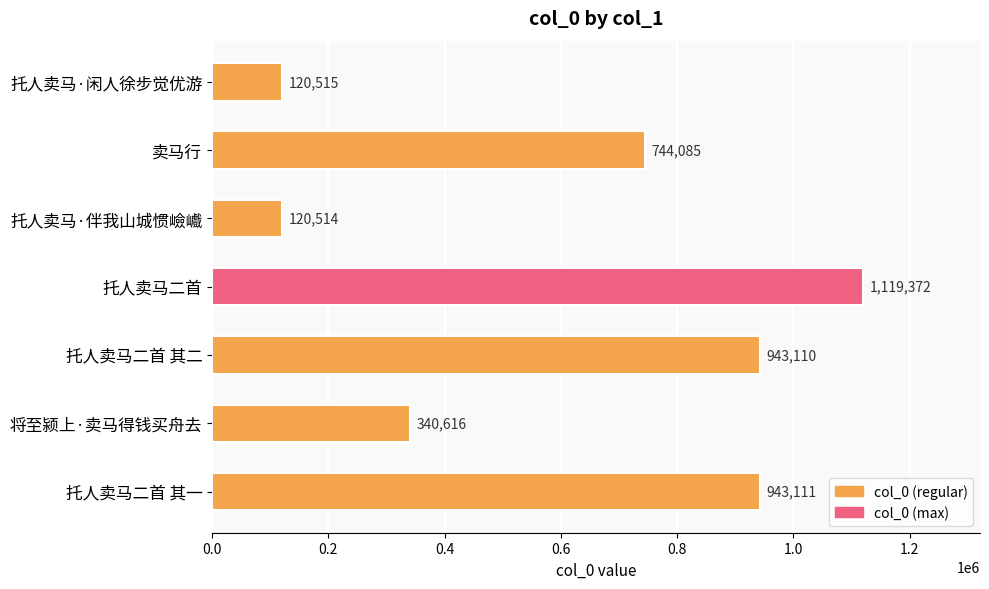

List the labels in order of value, smallest first.

托人卖马·伴我山城惯嶮巇, 托人卖马·闲人徐步觉优游, 将至颍上·卖马得钱买舟去, 卖马行, 托人卖马二首 其二, 托人卖马二首 其一, 托人卖马二首